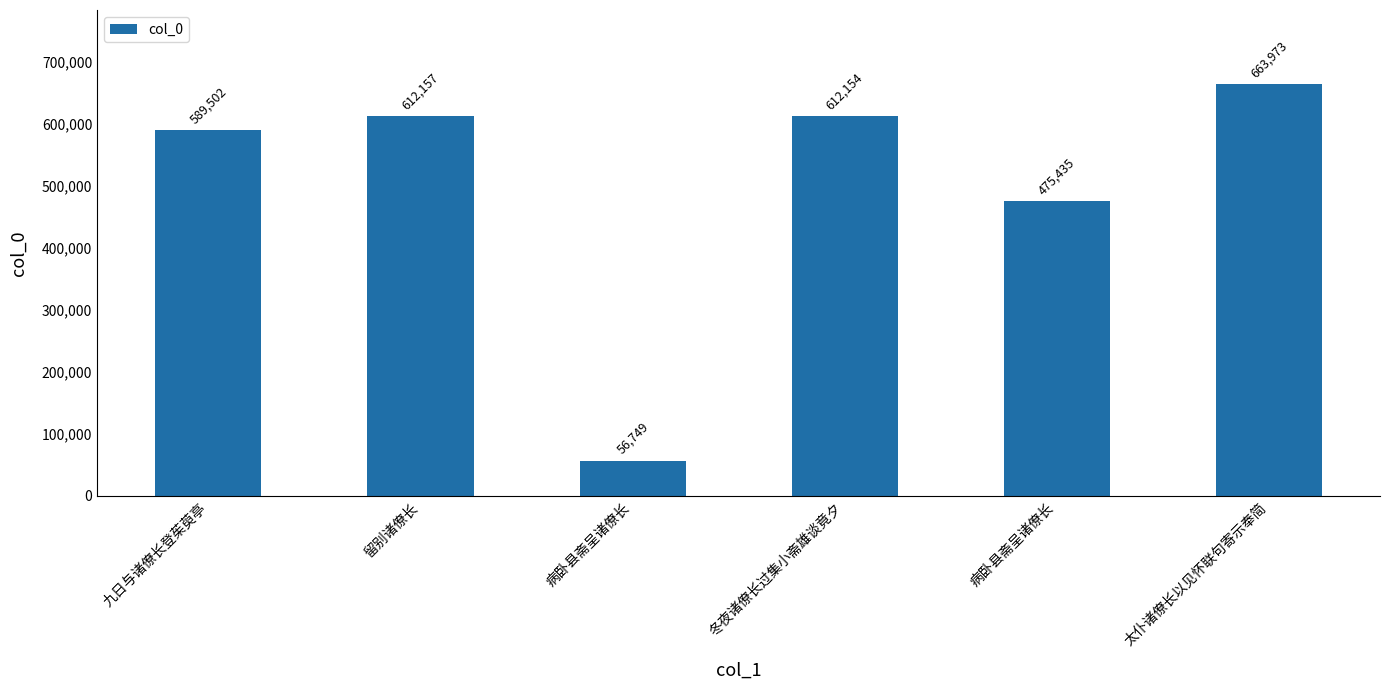

What is the average value?

501662